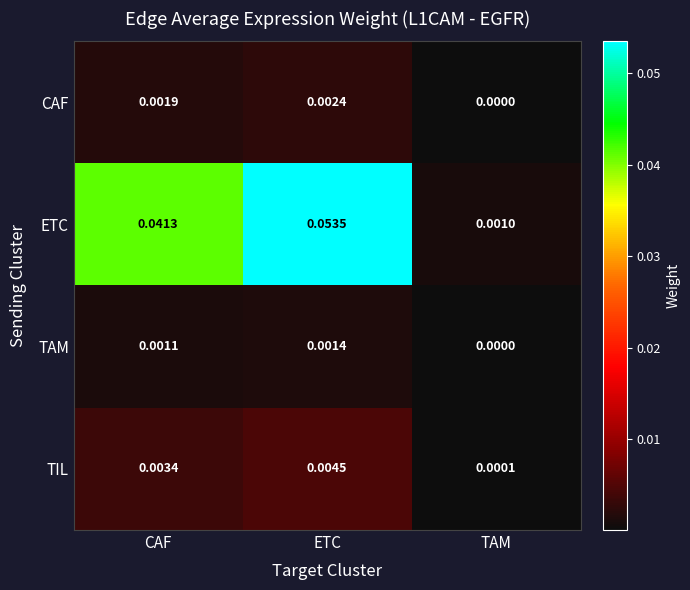

Which series has the largest range (max minus min)?

ETC